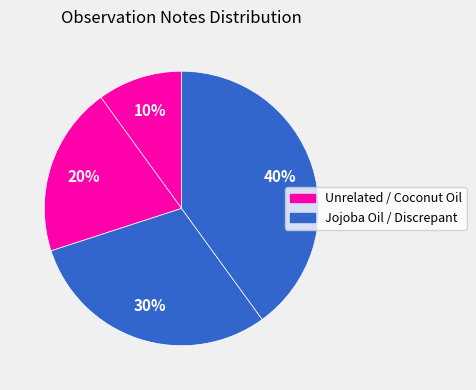

How many slices are in this pie chart?

4